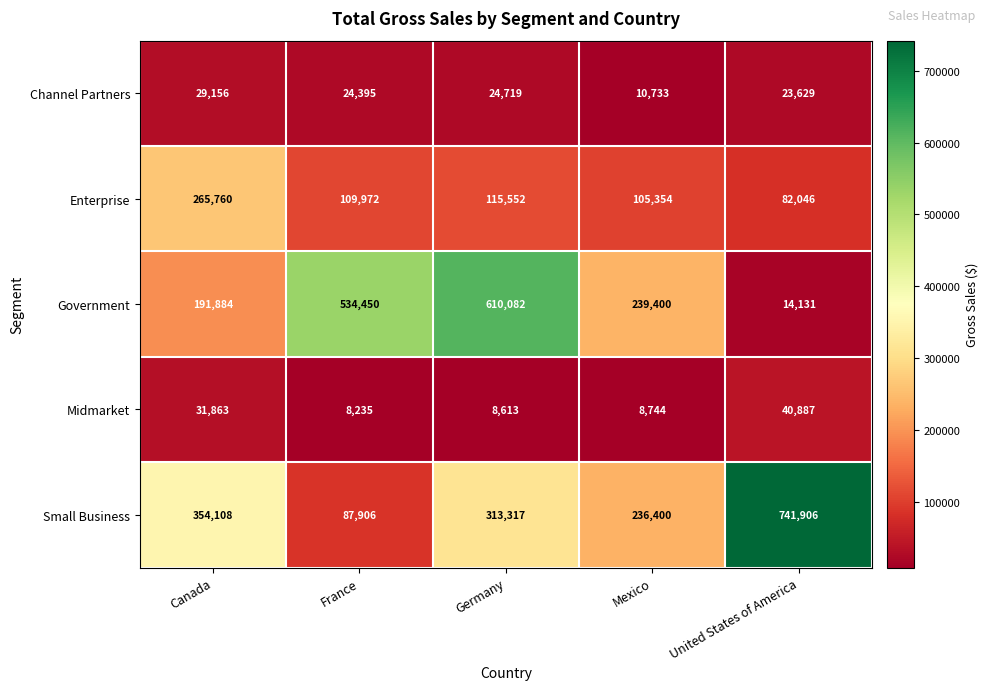

At which category does the chart reach its peak across all series?

United States of America